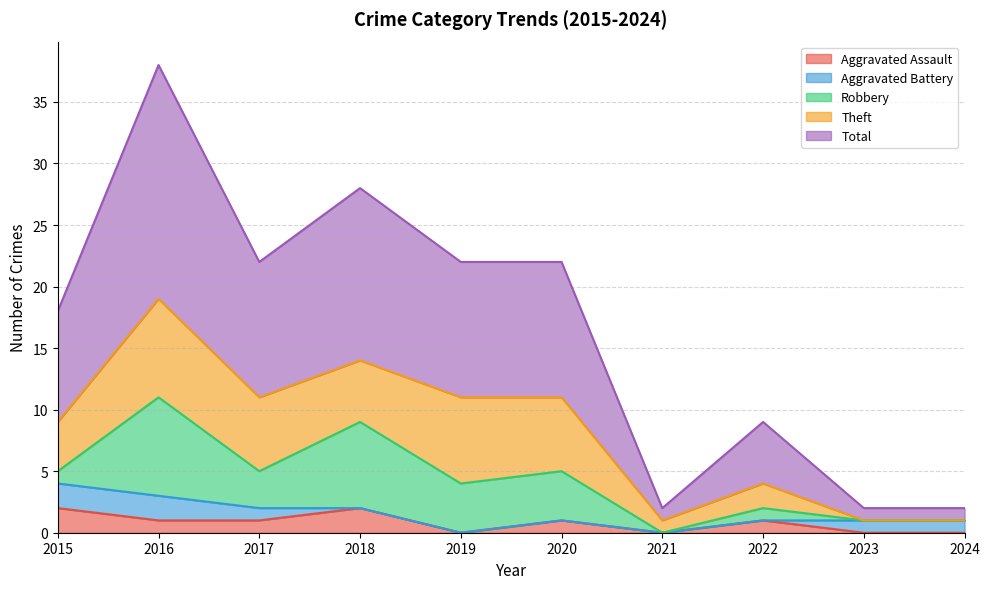

Where is Total nearest to the value 10?

2015